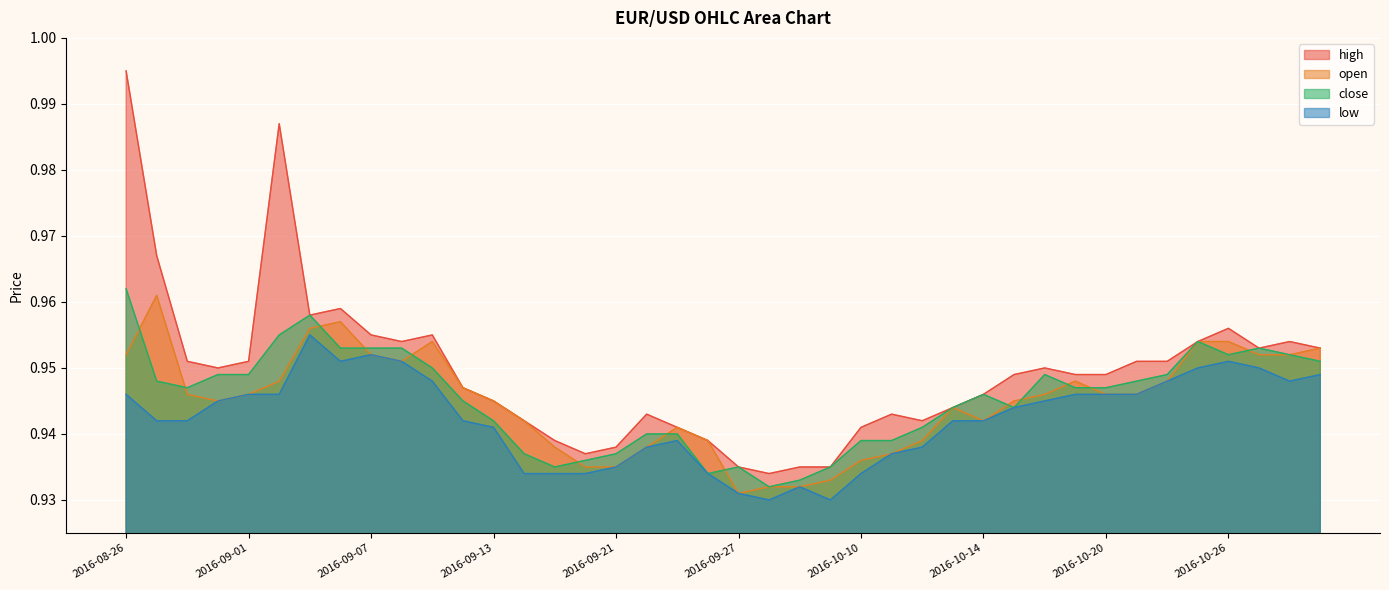

True or false: open and high cross at least once.

False